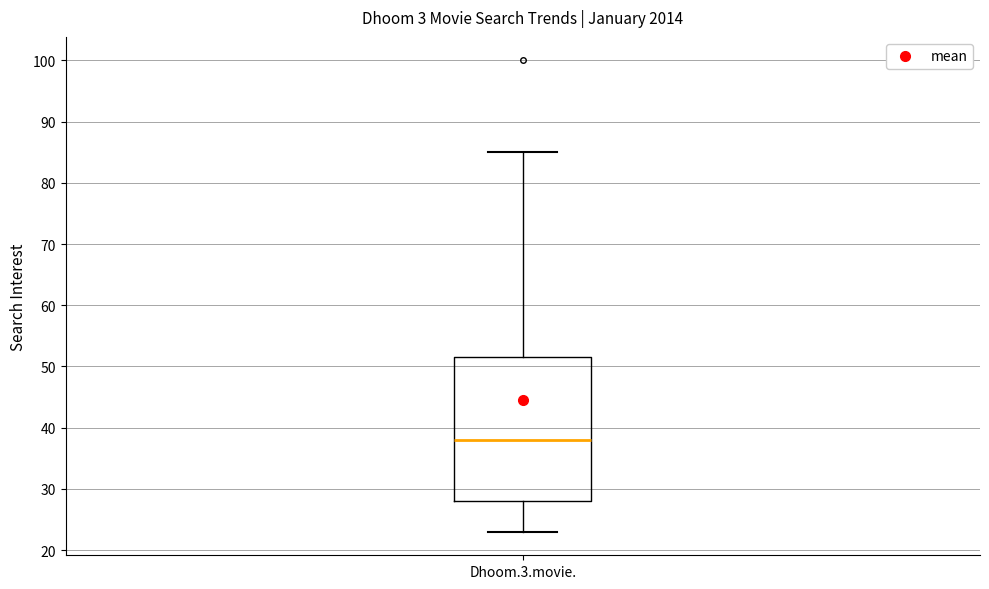

Read this box plot against the y-axis: the position of the median line, the range covered by the box, and the ends of both whiskers. The values are not printed on the chart, so give them approximately, as read against the axis.

median 38, box 28 to 52, whiskers 23 to 85